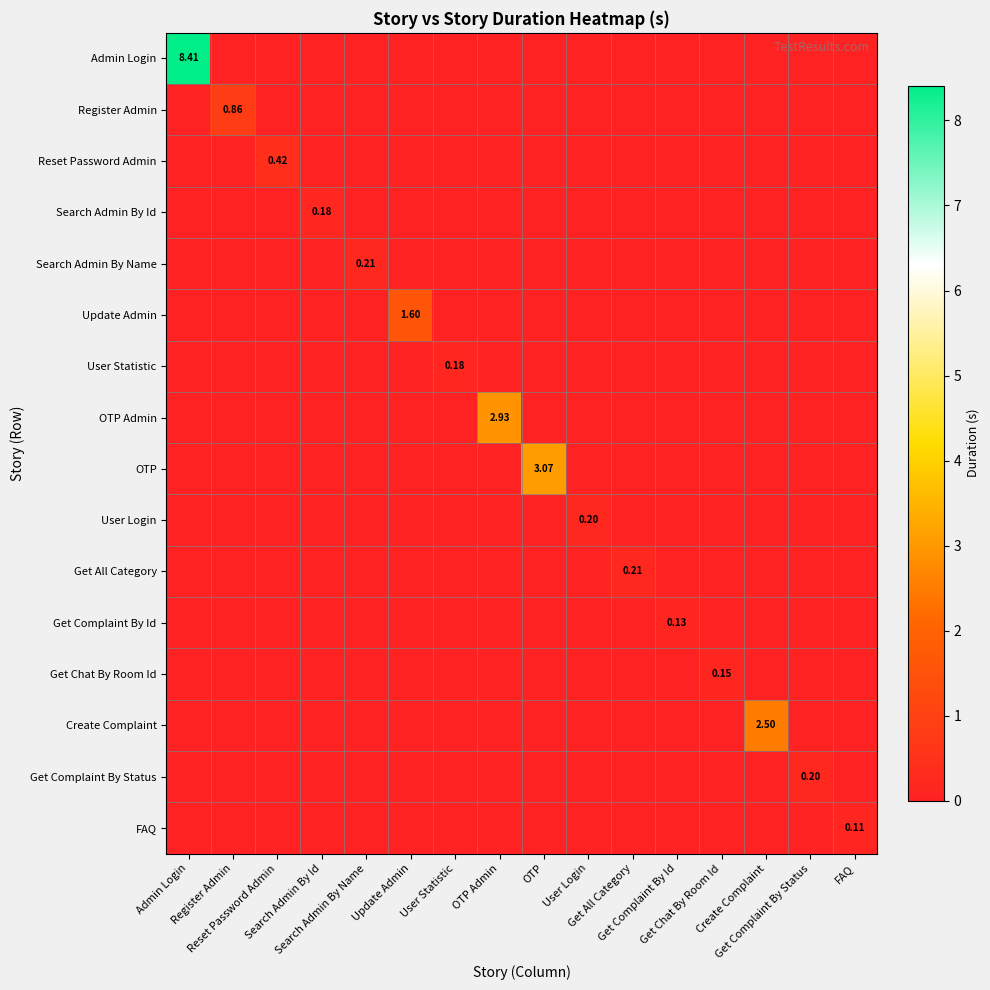

The value of Admin Login at User Login is 0.0. True or false?

True